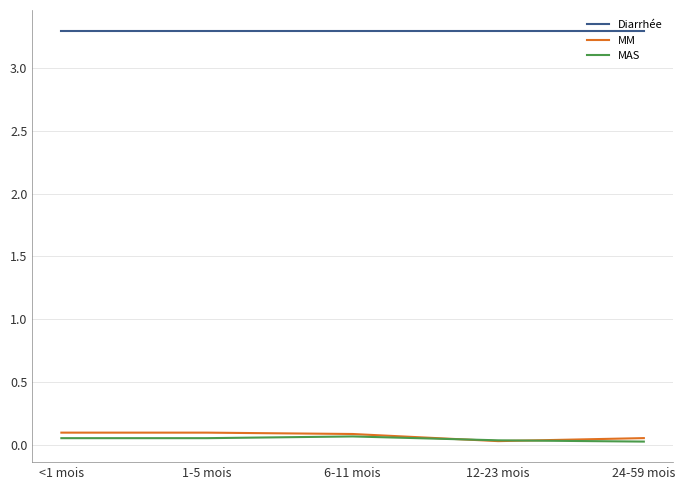

Which series has the largest total across all categories?

Diarrhée